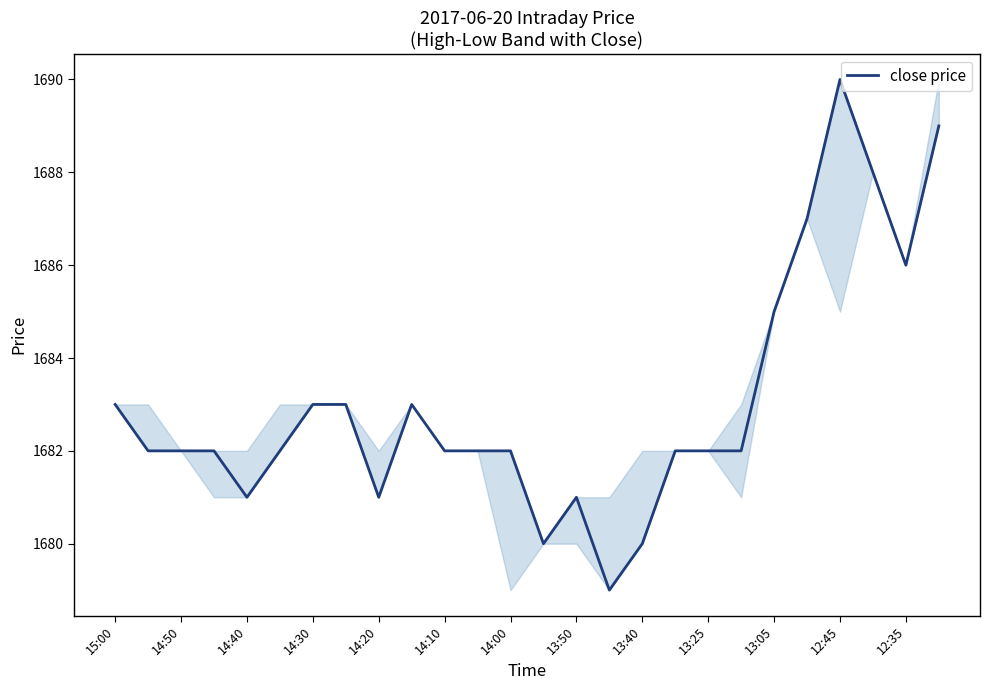

What is the greatest value displayed?

1690